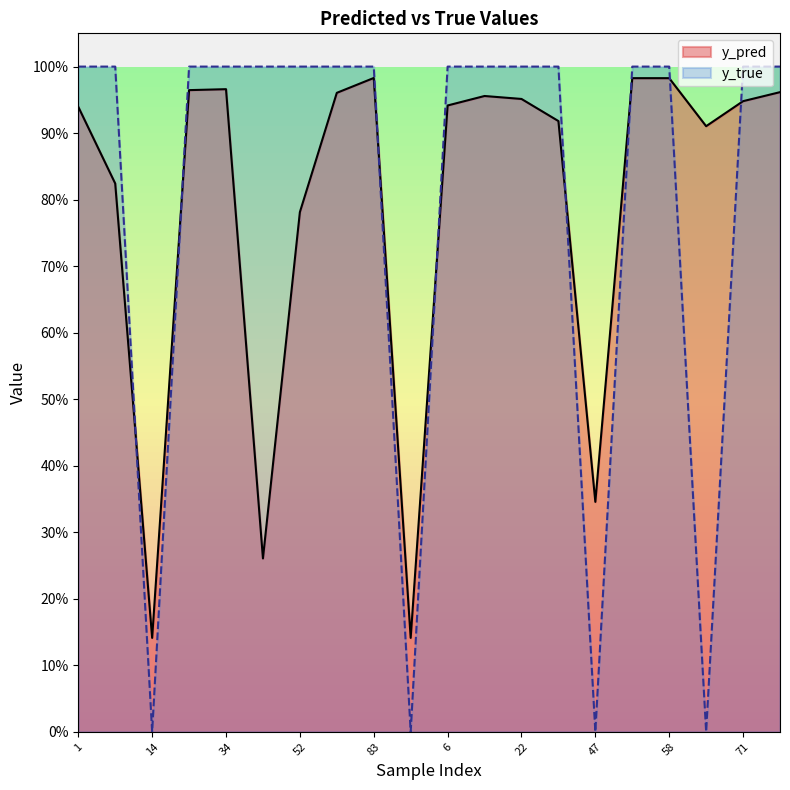

Which series has the largest total across all categories?

y_true